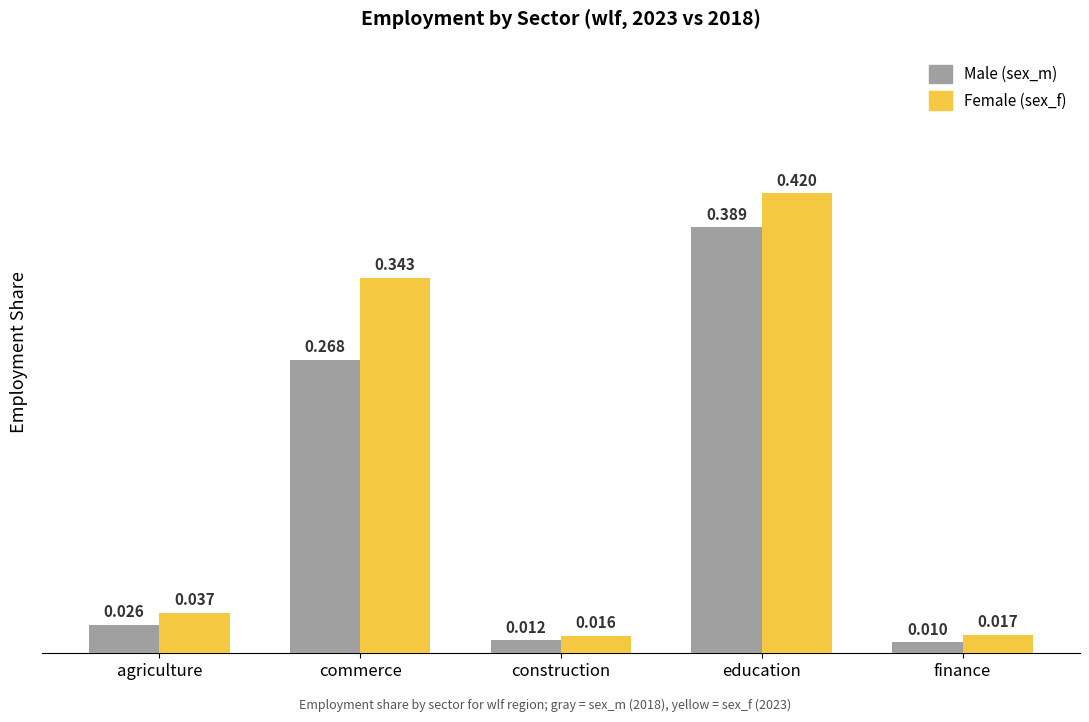

How many bars are there in each group?

2